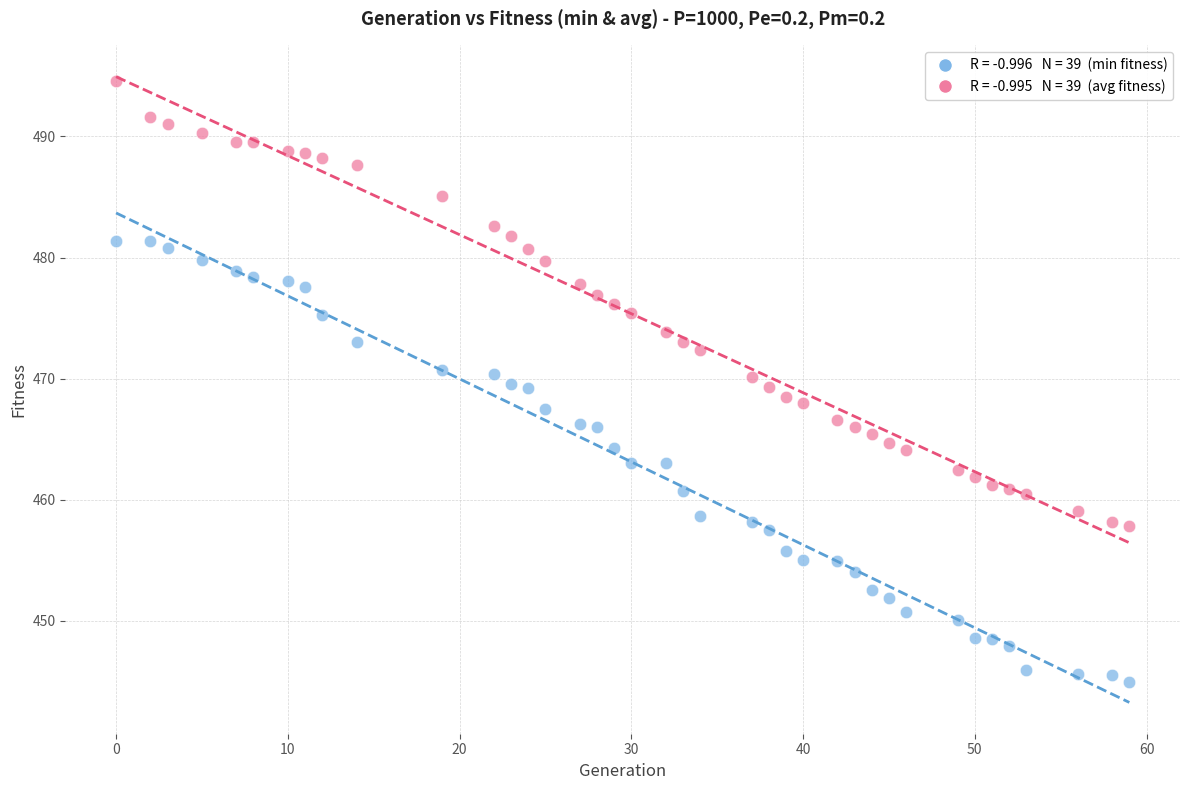

Across all data points, what is the range of X values (max minus min)?

59.0